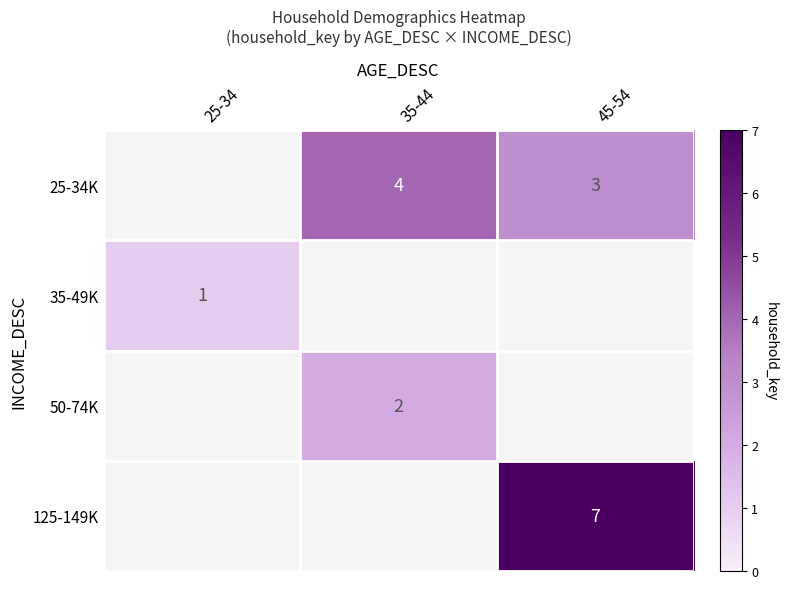

What is the minimum value shown in the chart?

1.0